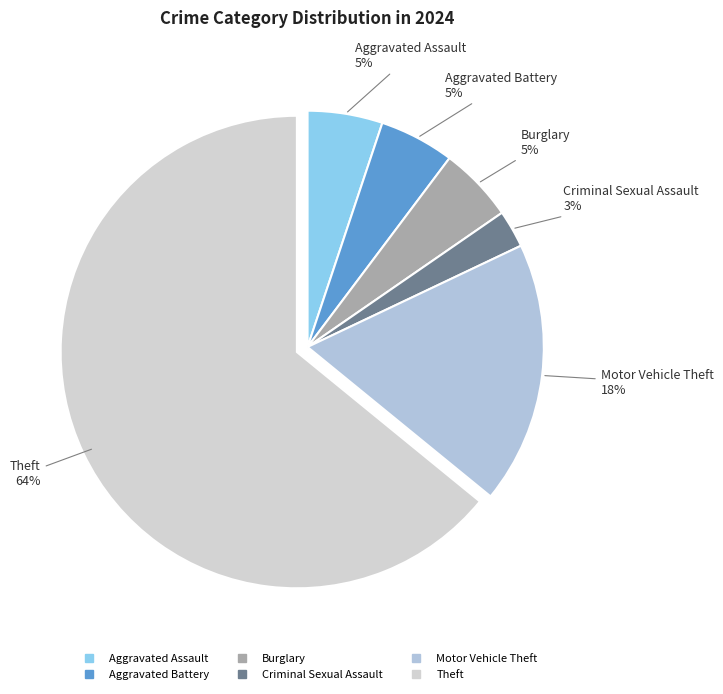

How many segments does this pie chart have?

6